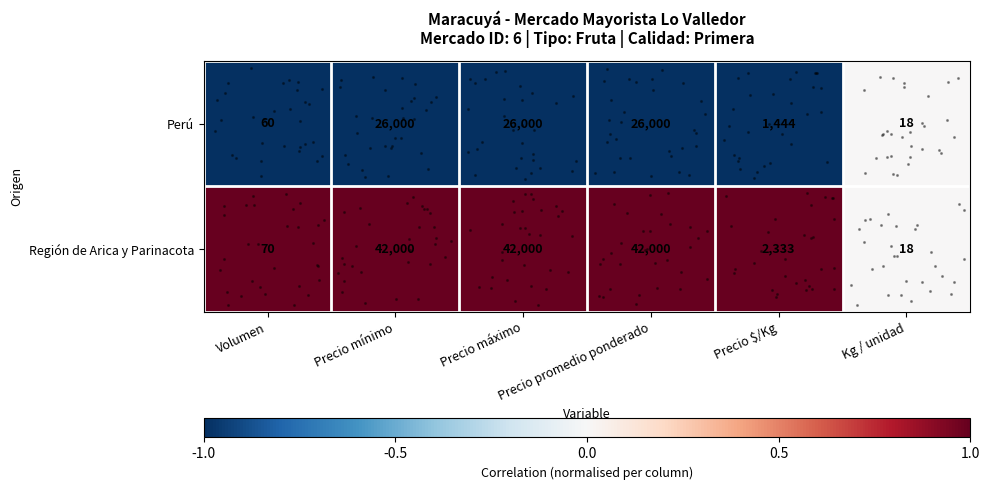

At how many categories does at least one series exceed 1020?

4